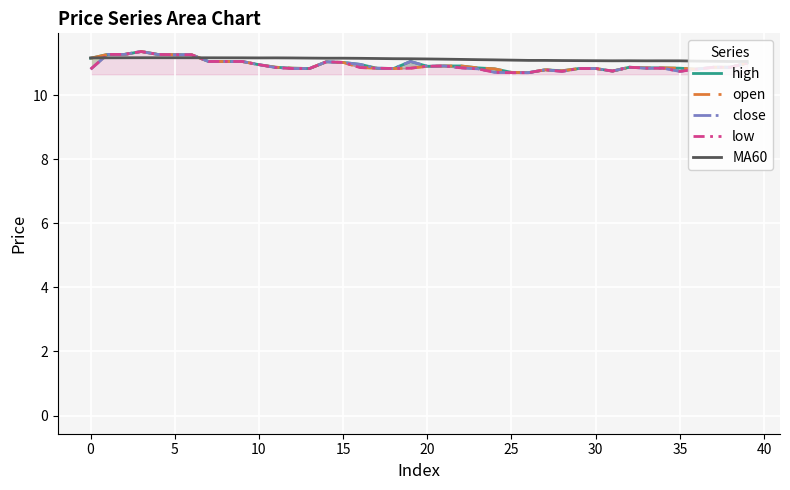

Which series ends up on top after the final intersection of close and MA60?

MA60